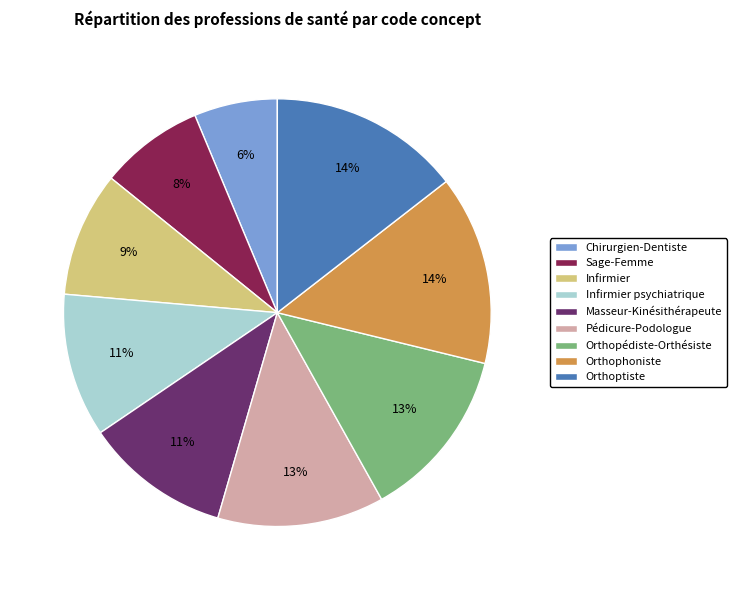

Is the sum of Infirmier psychiatrique and Chirurgien-Dentiste greater than half?

No